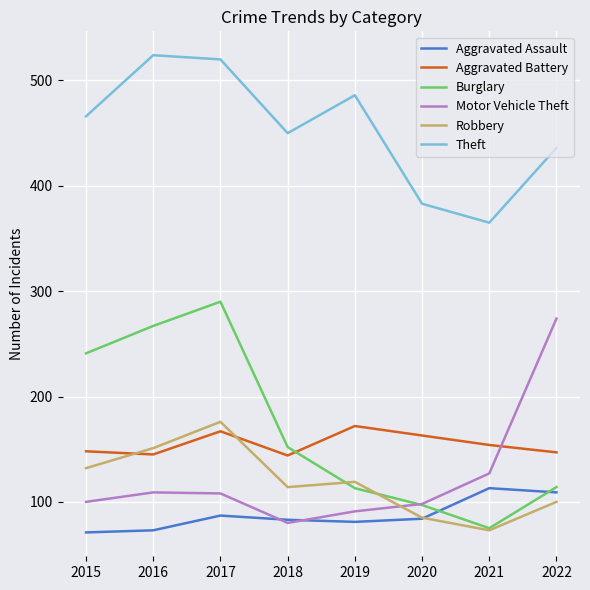

At which category does Robbery reach its first local valley?

2018